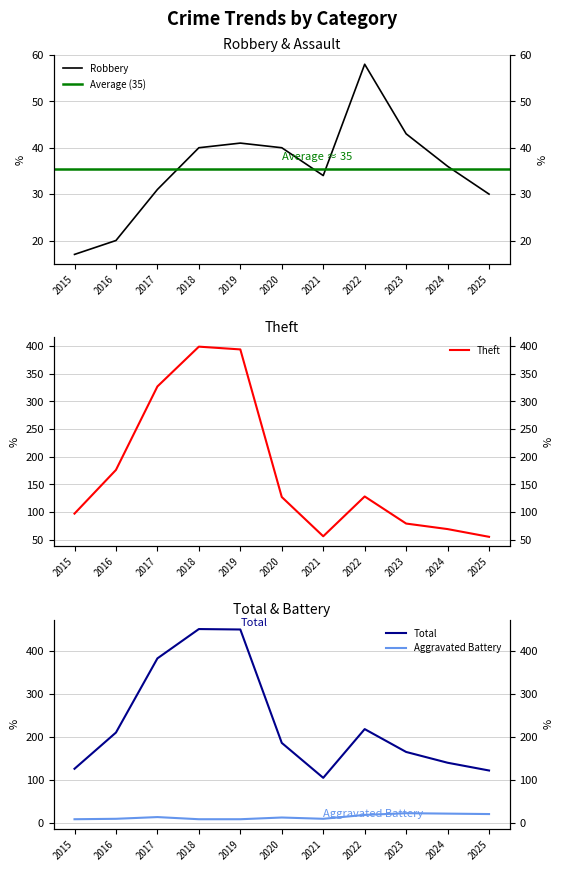

At which category is the sum across all series the highest?

2018